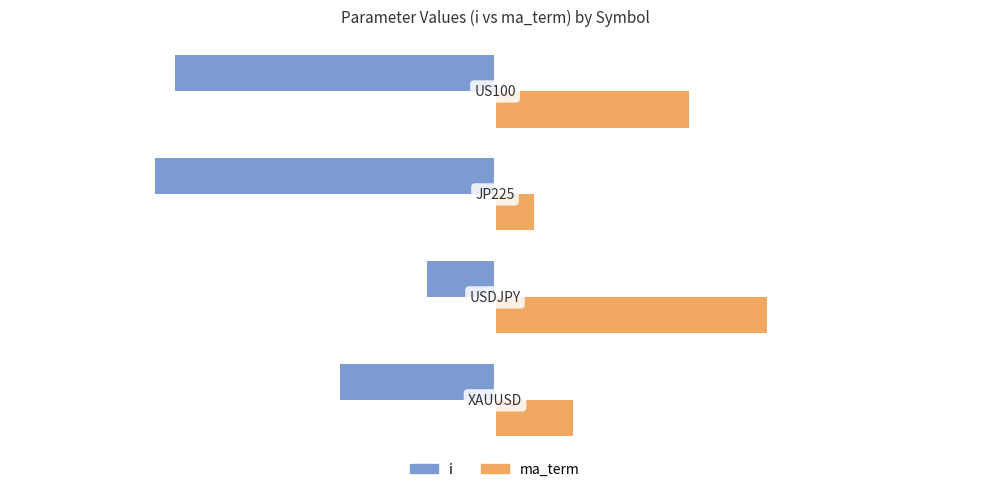

What is the difference between the maximum and minimum values in the ma_term series?

24